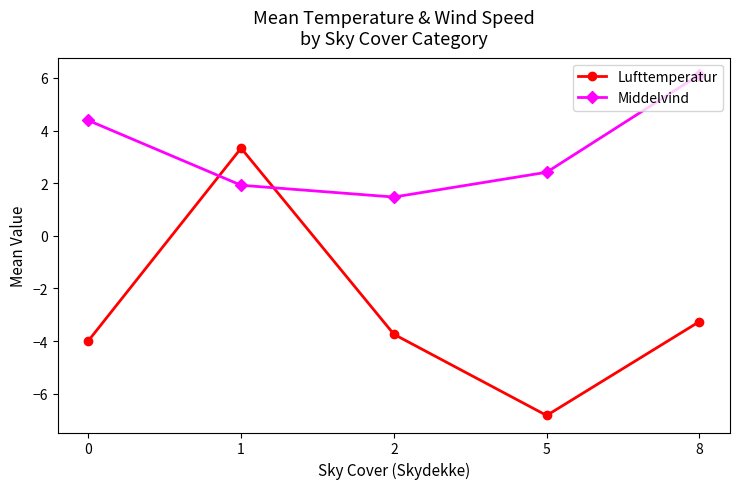

Which series has the largest total across all categories?

Middelvind